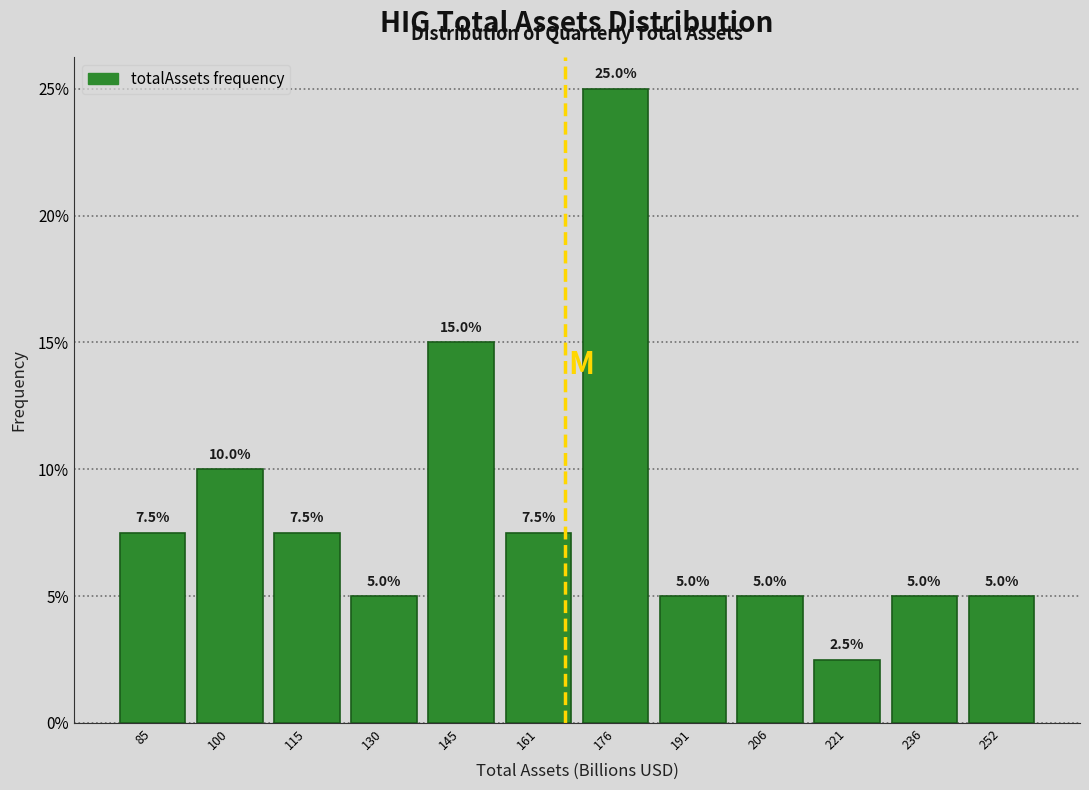

What is the height of the bar covering 184 to 200 on the x-axis? The bar edges are not printed on the chart, so give them approximately, as read against the axis.

5.0